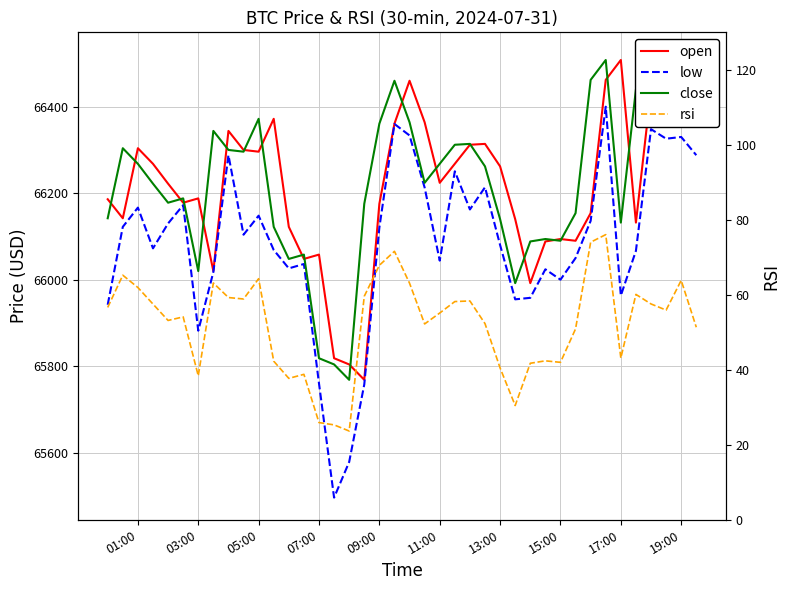

What is the average value of the open series?

66214.6